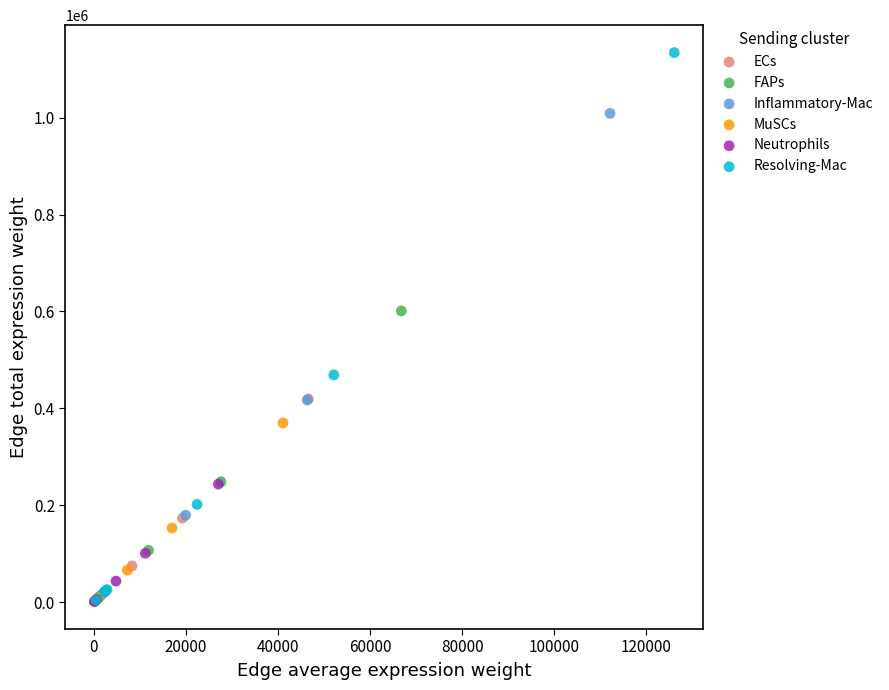

Which series reaches the maximum Y coordinate?

Resolving-Mac